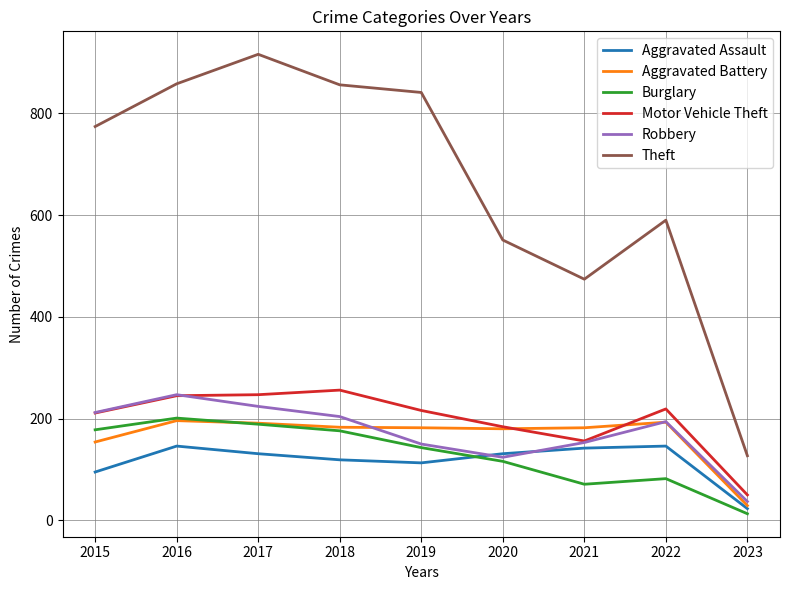

What value does the Theft series have at 2015?

774